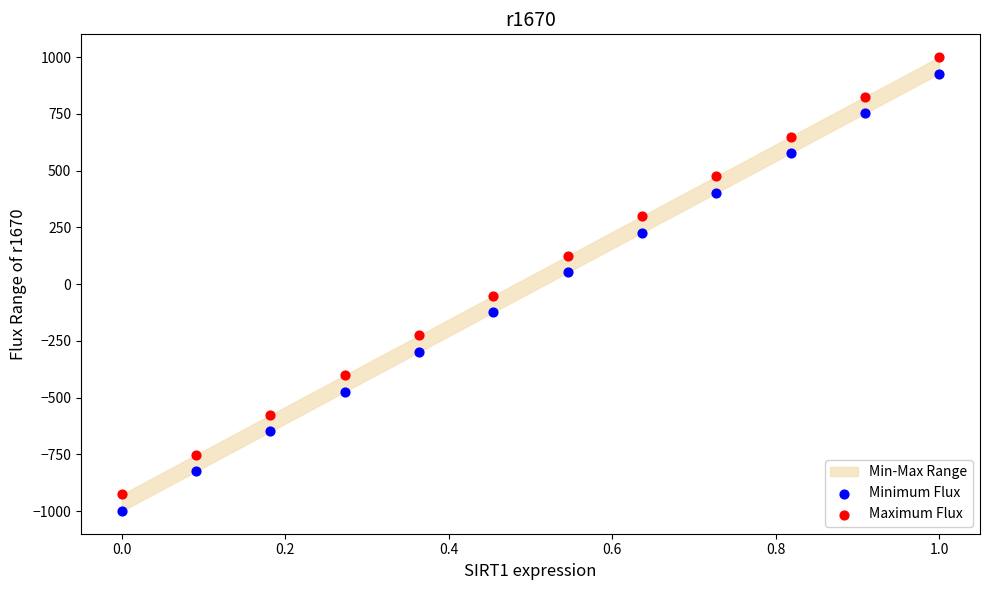

Across all data points, what is the range of X values (max minus min)?

1.0